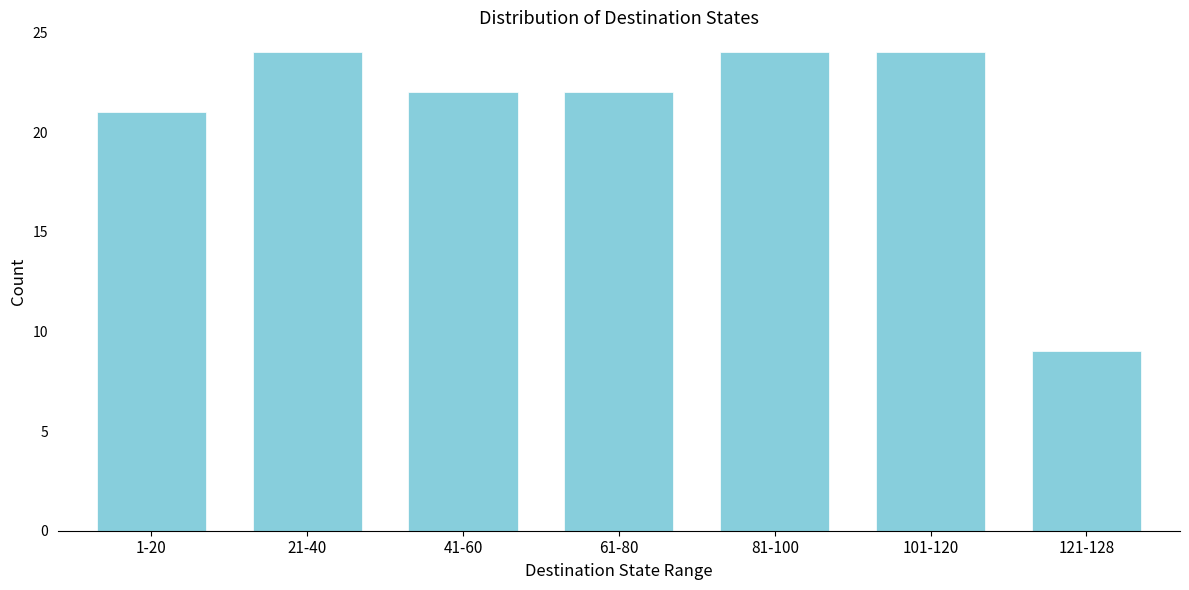

Reading right to left, what are all the values shown in this chart?

121-128=9	101-120=24	81-100=24	61-80=22	41-60=22	21-40=24	1-20=21